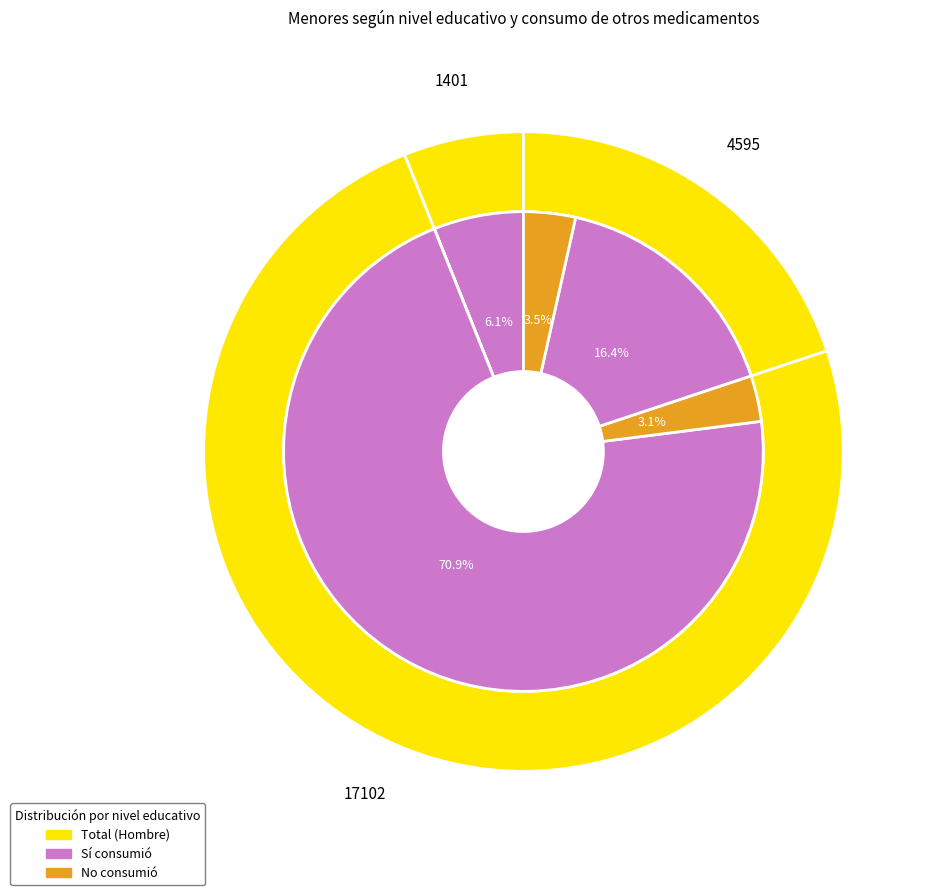

Is there any slice that represents more than half of the pie?

Yes